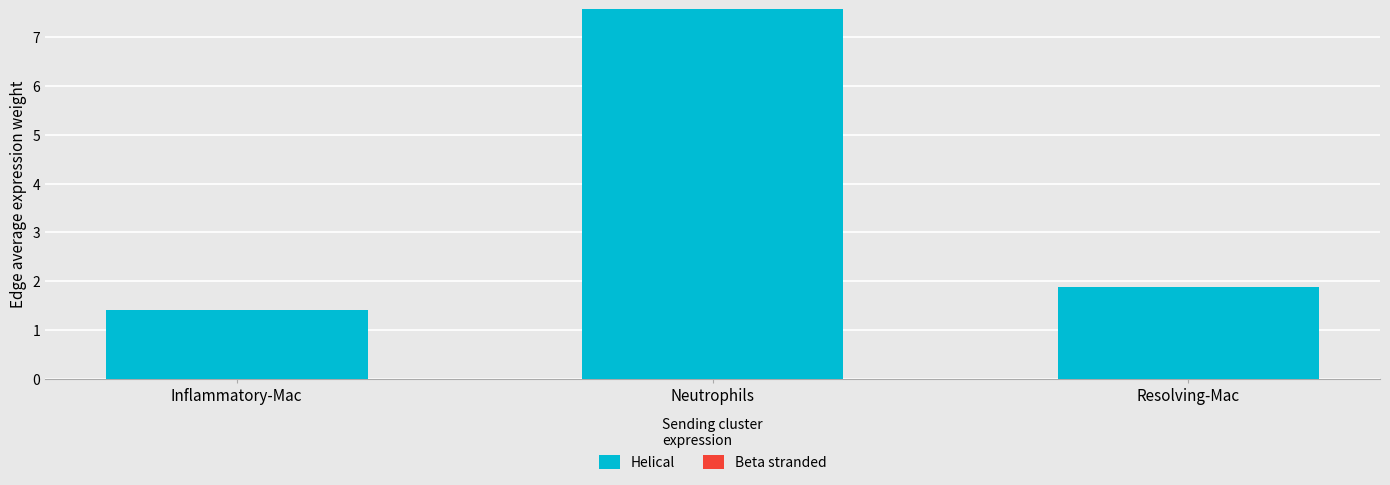

What is the change in value from Inflammatory-Mac to Neutrophils?

+6.2